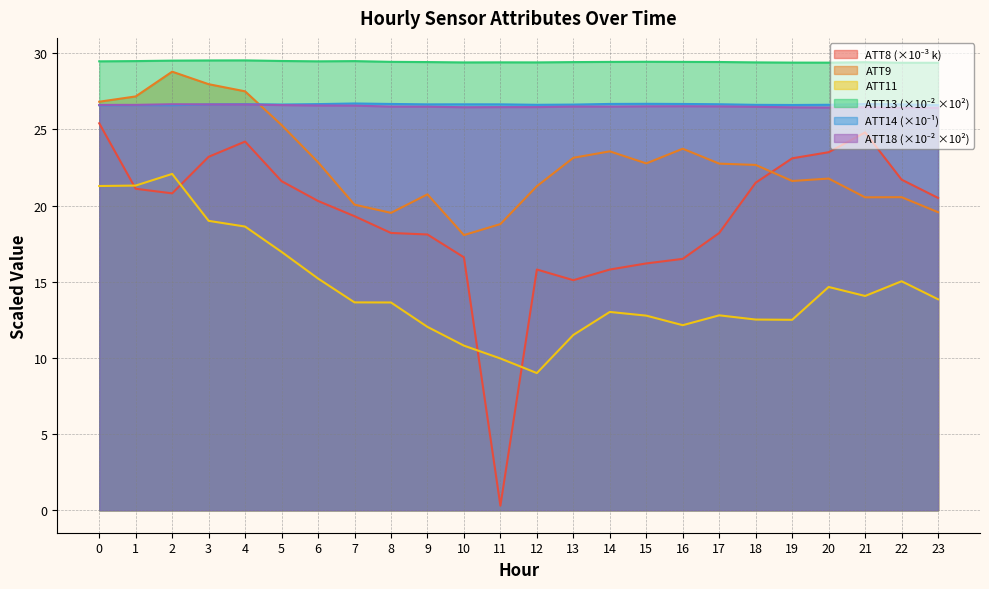

Where is the first local minimum for ATT14?

2